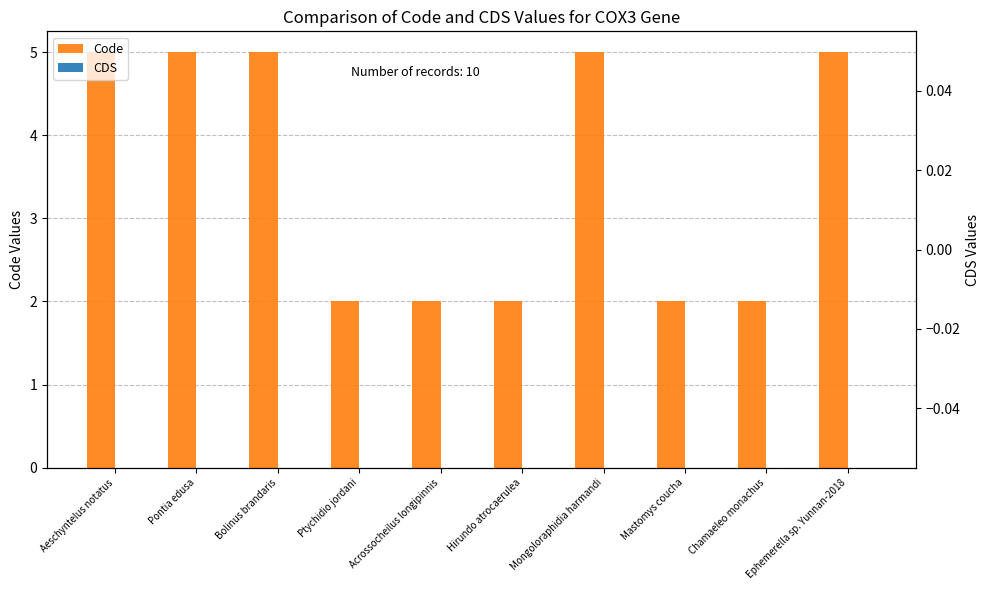

At which label does CDS reach its peak?

Aeschyntelus notatus